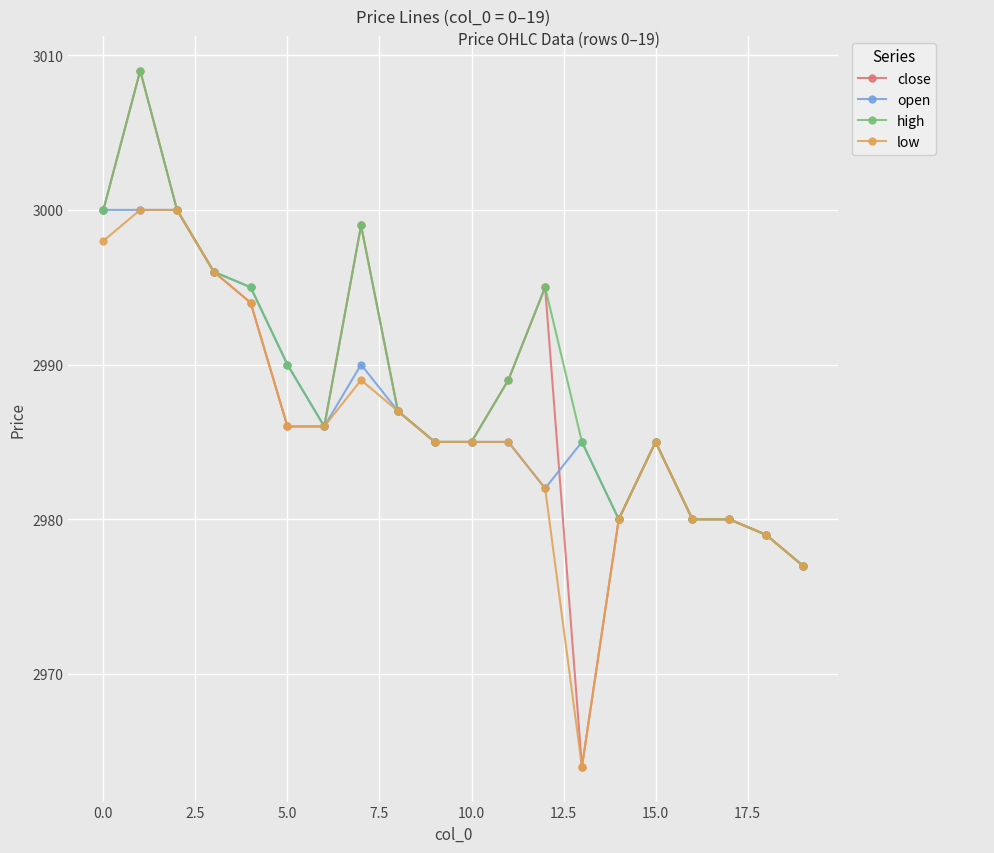

What is the maximum value for low?

3000